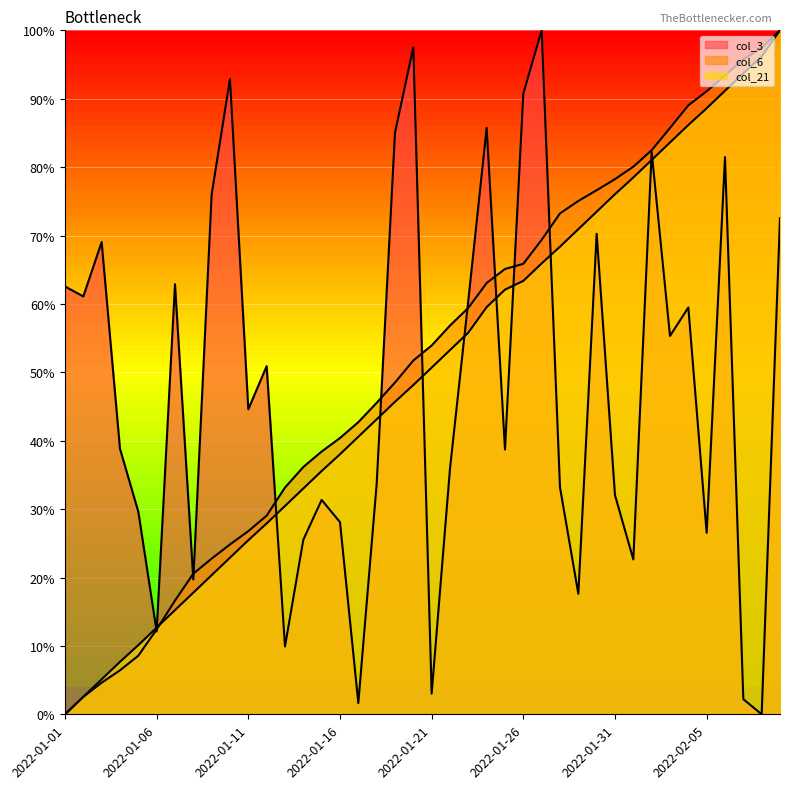

In col_3, how many points are lower than both neighbors (excluding endpoints)?

13